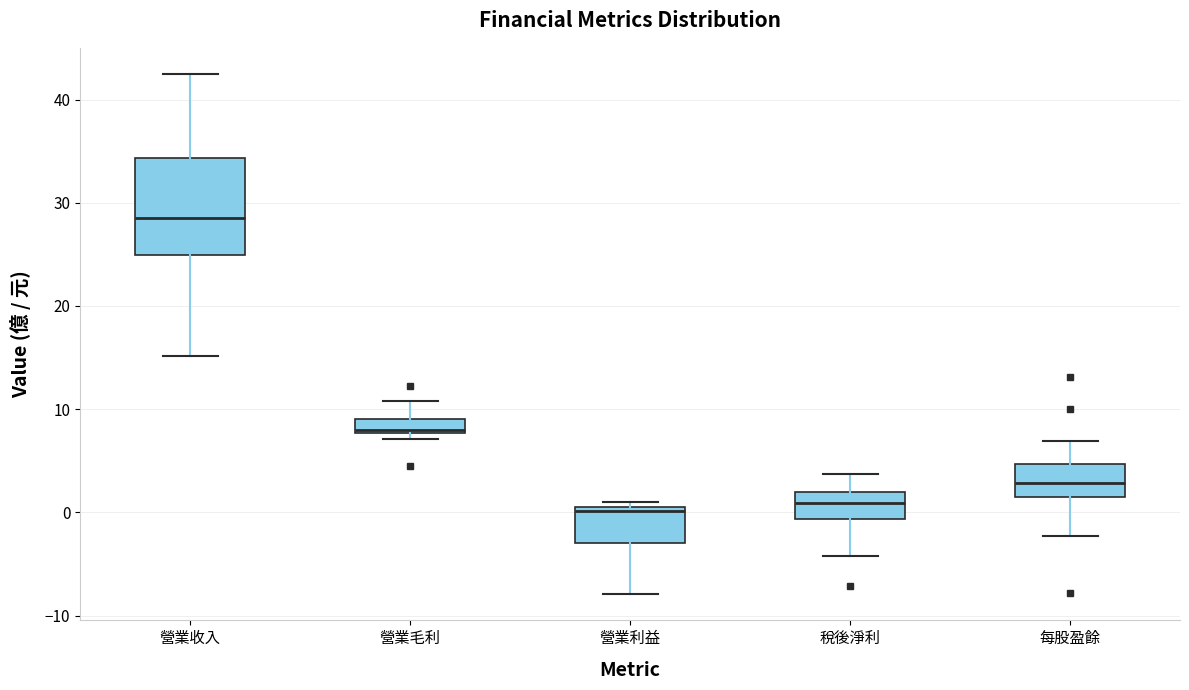

Which box's median line is the highest?

營業收入